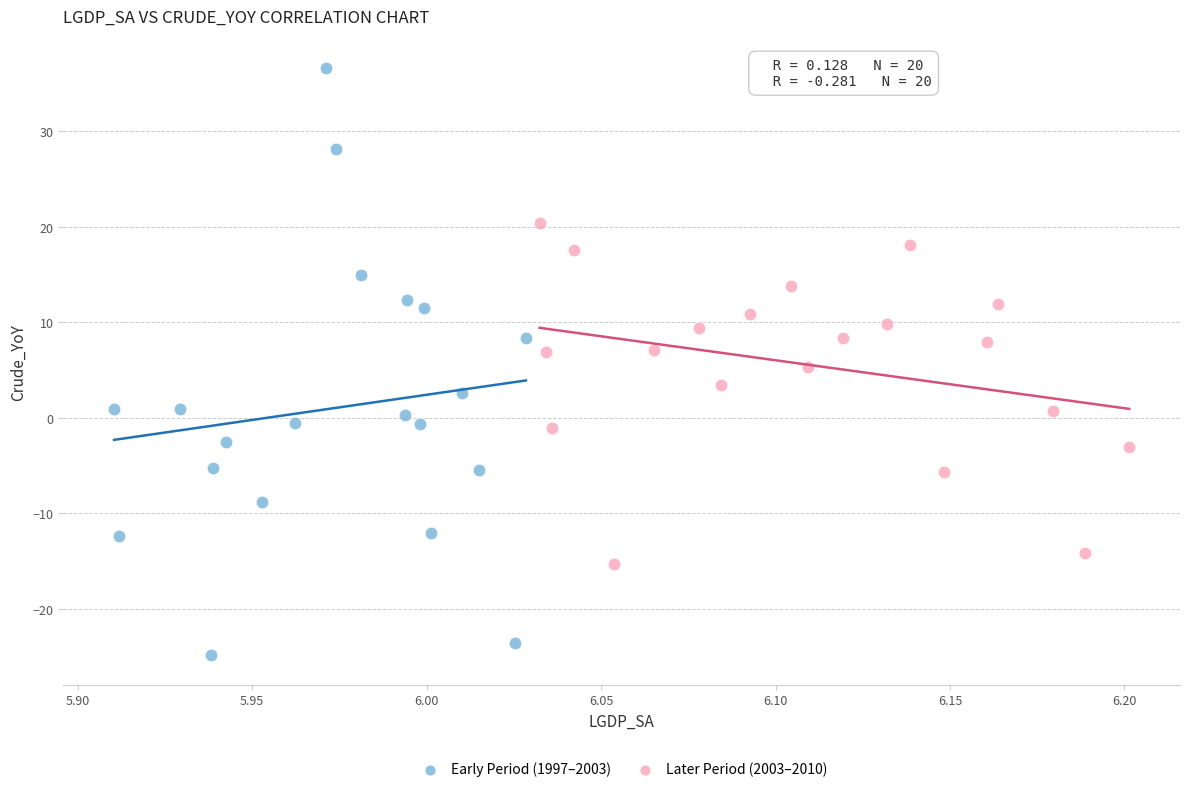

Which series reaches the minimum Y coordinate?

Early Period (1997–2003)